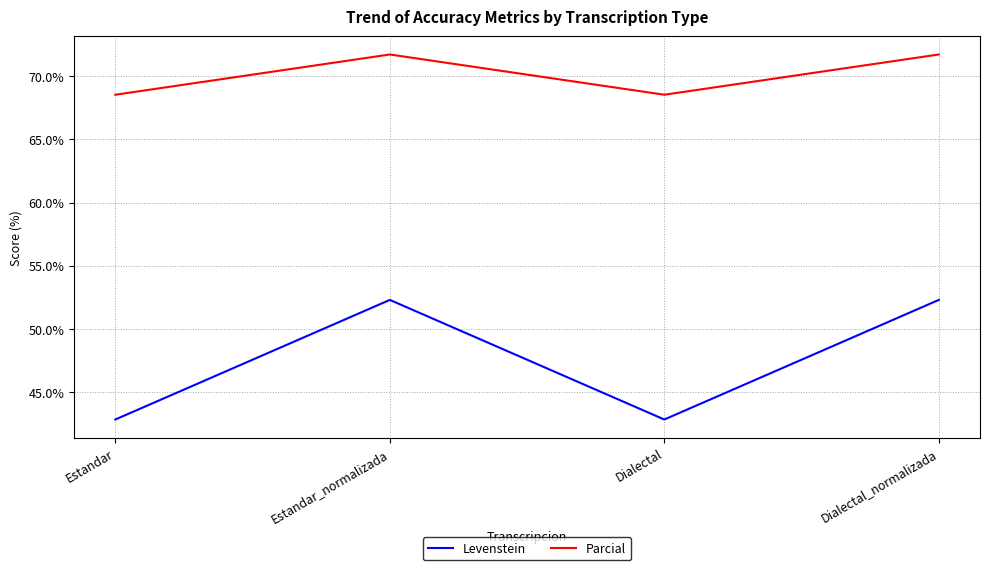

What is the difference between the highest and lowest values at Estandar?

25.7